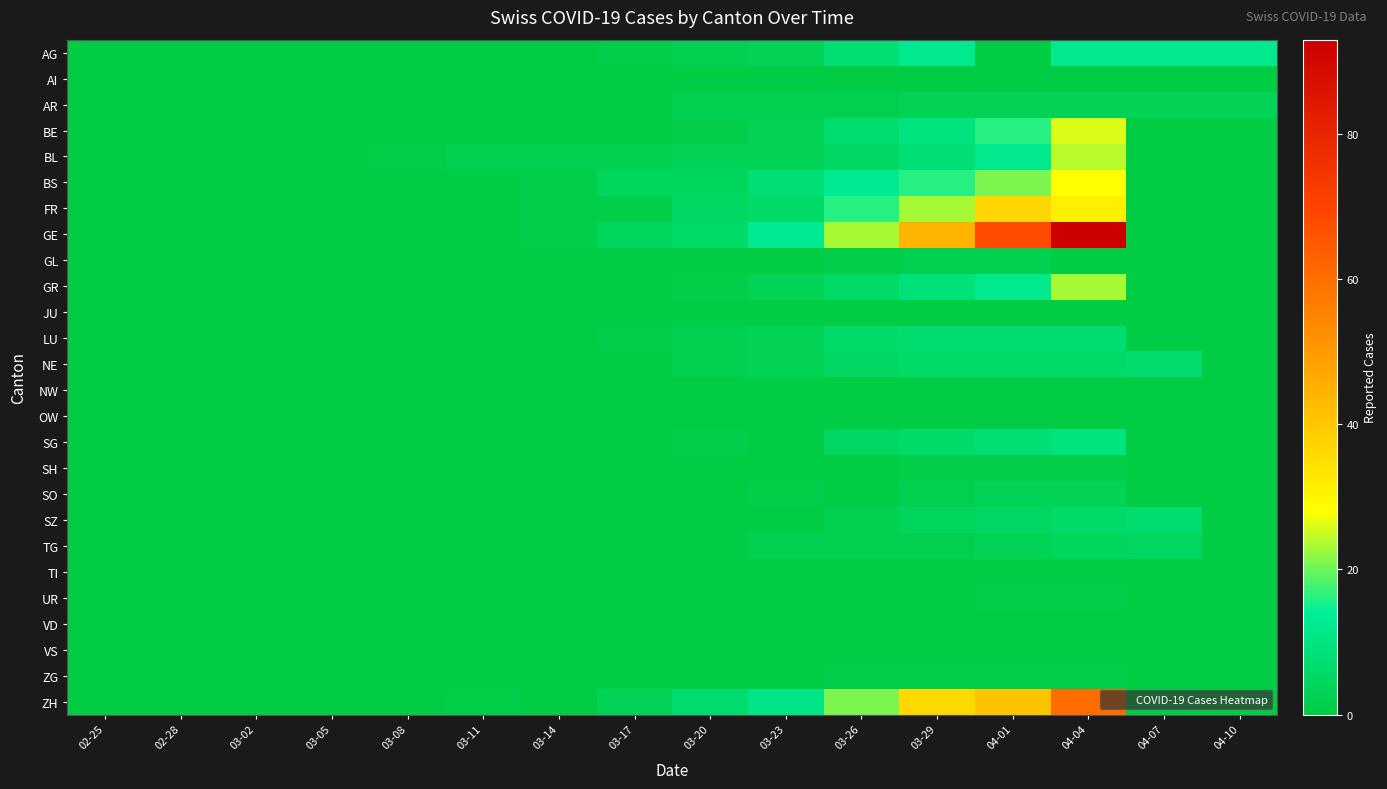

What is the maximum value shown in the chart?

93